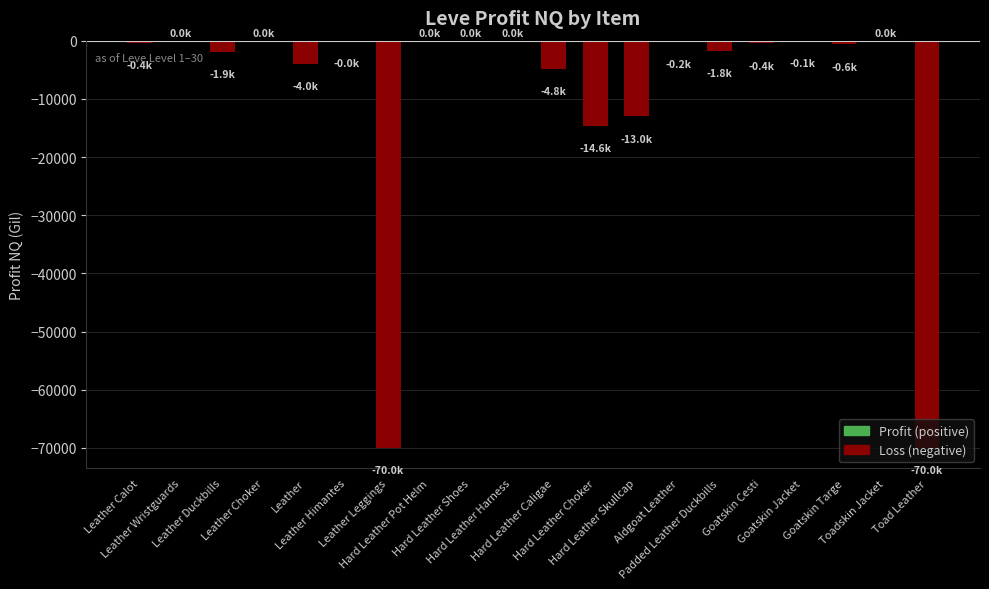

Count the number of values greater than -388.

9